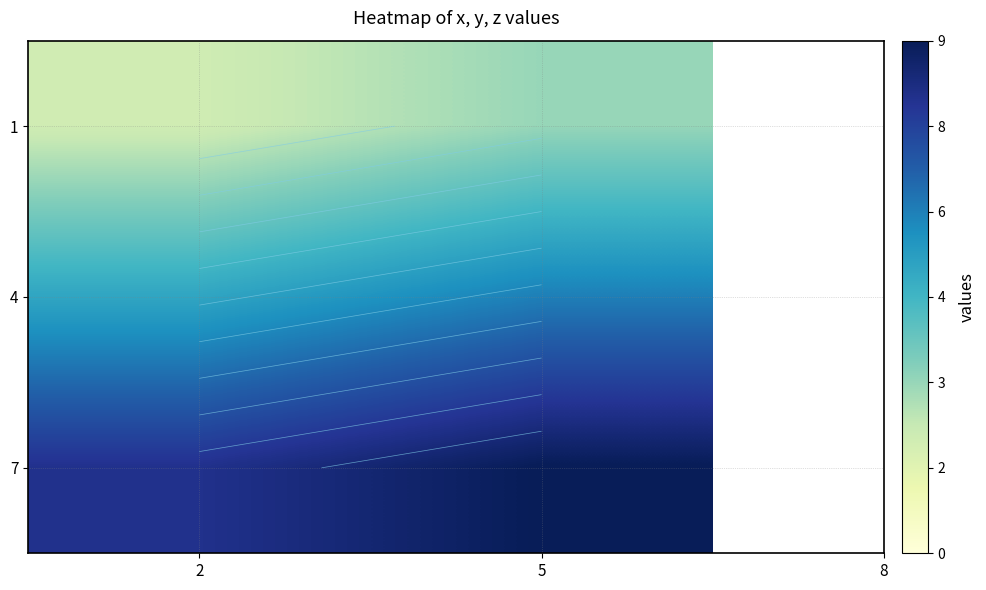

What is the difference between the 7 values at 2 and 5?

1